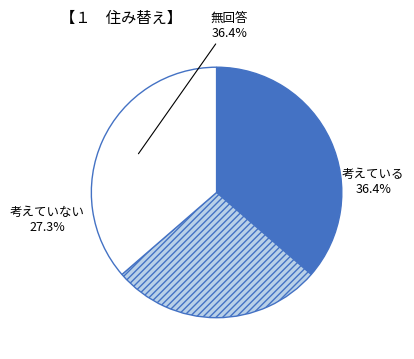

Is there any slice that represents more than half of the pie?

No